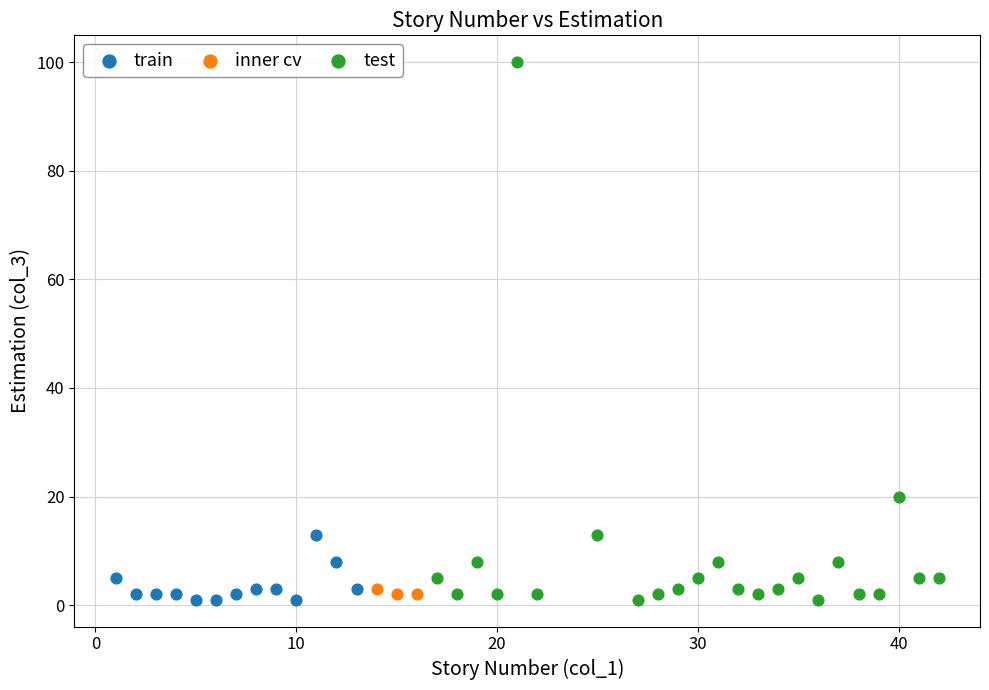

Which series has the widest spread of Y values?

test